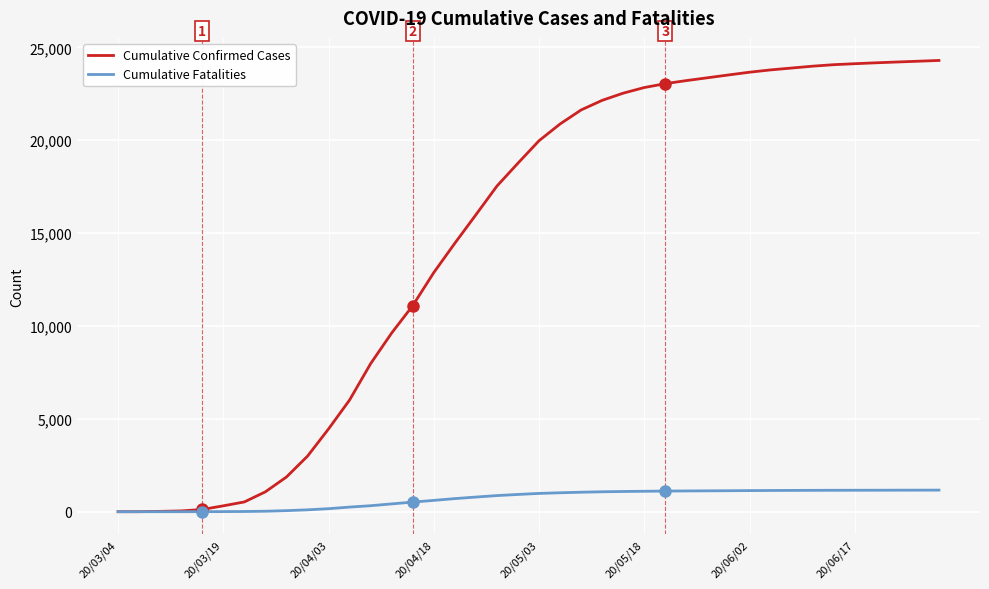

Which series has the largest total across all categories?

Cumulative Confirmed Cases